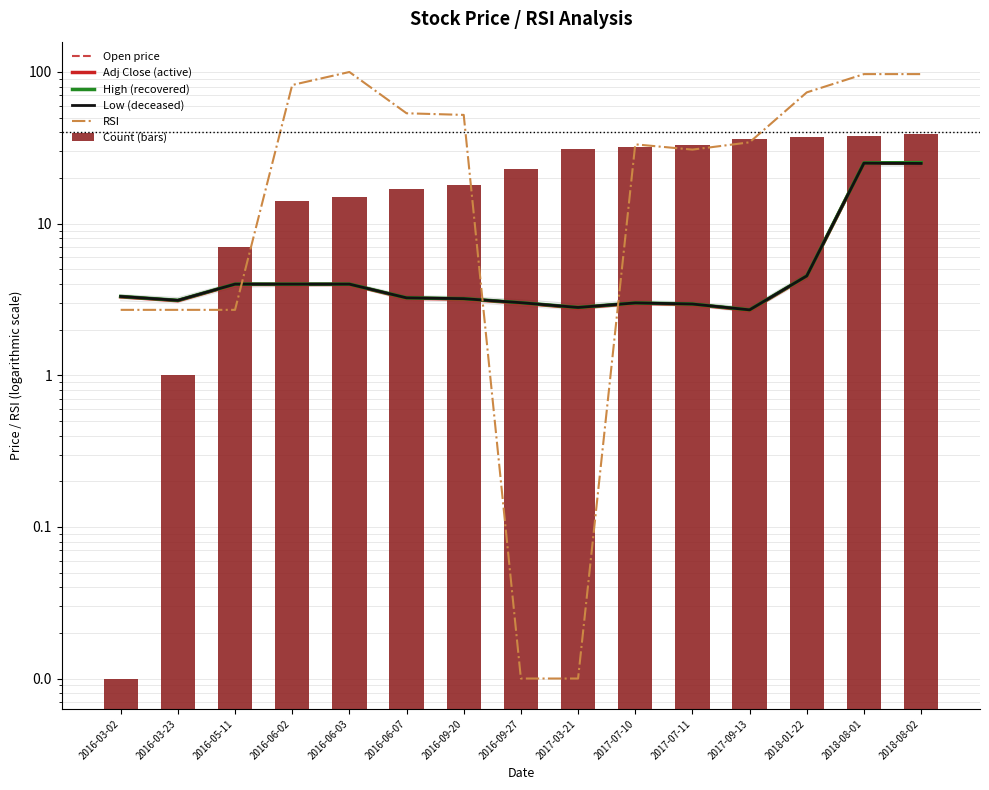

At which label is High (recovered) closest to 13?

2018-01-22